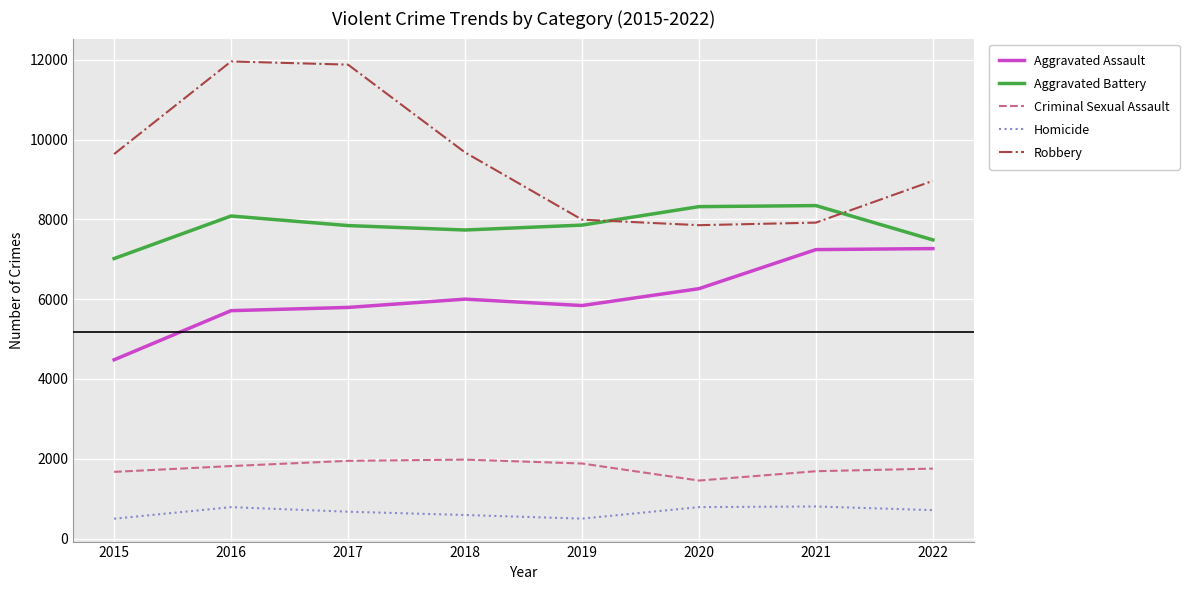

What is the difference between the maximum and second lowest values in the Robbery series?

4041